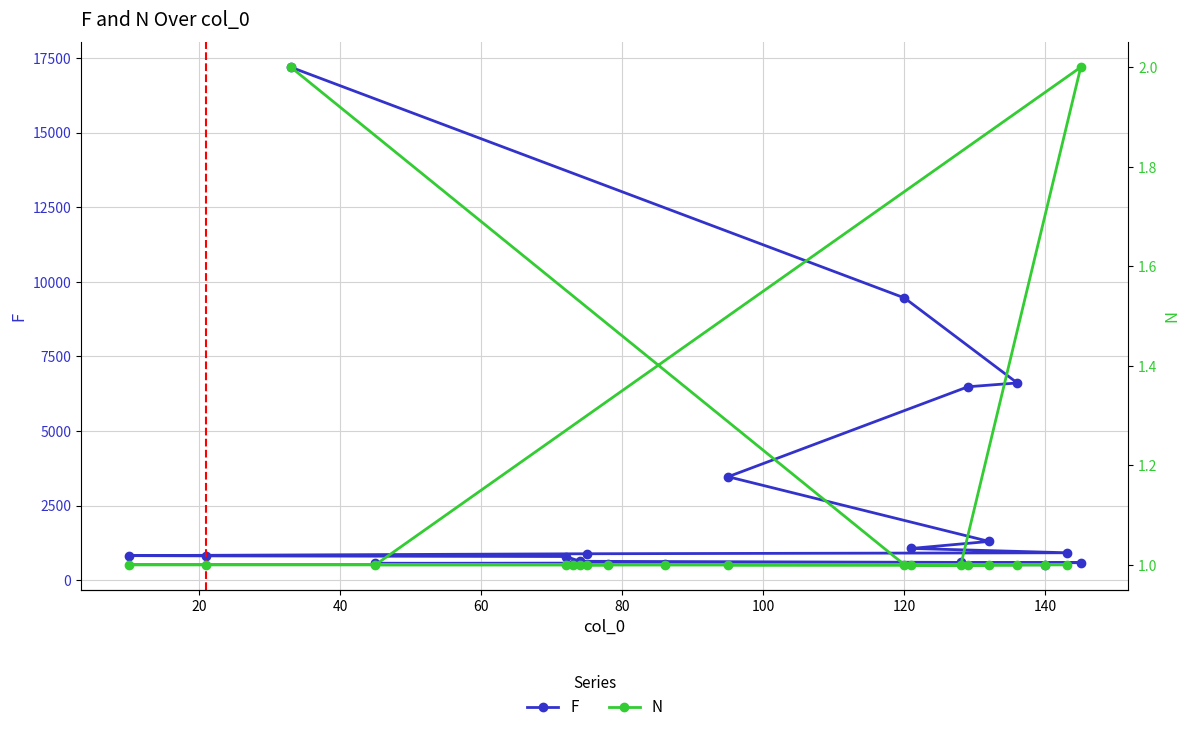

How many data points does each series have?

20